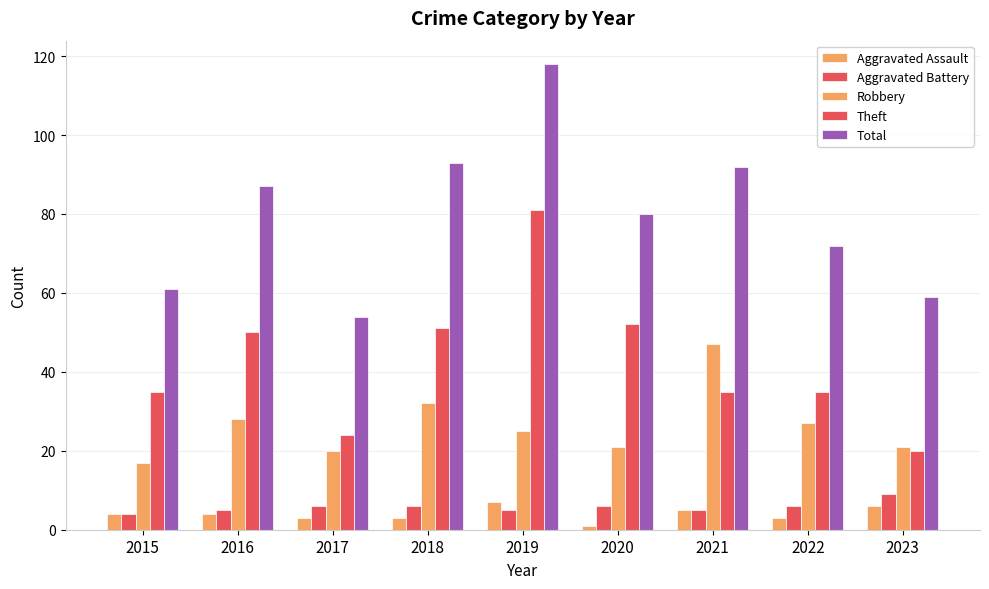

Which series has the largest range (max minus min)?

Total